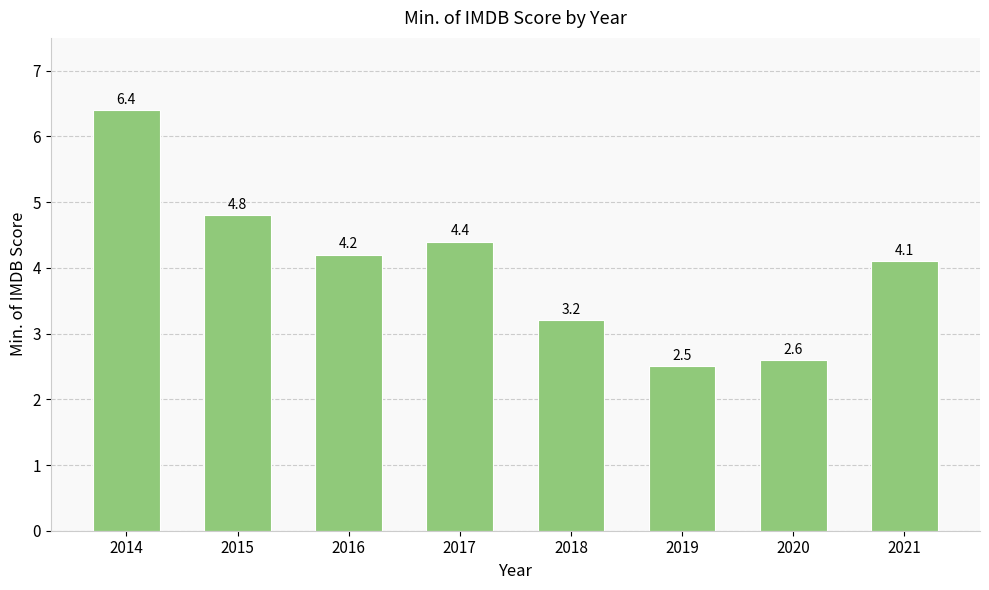

Reading right to left, what are all the values shown in this chart?

2021=4.1	2020=2.6	2019=2.5	2018=3.2	2017=4.4	2016=4.2	2015=4.8	2014=6.4